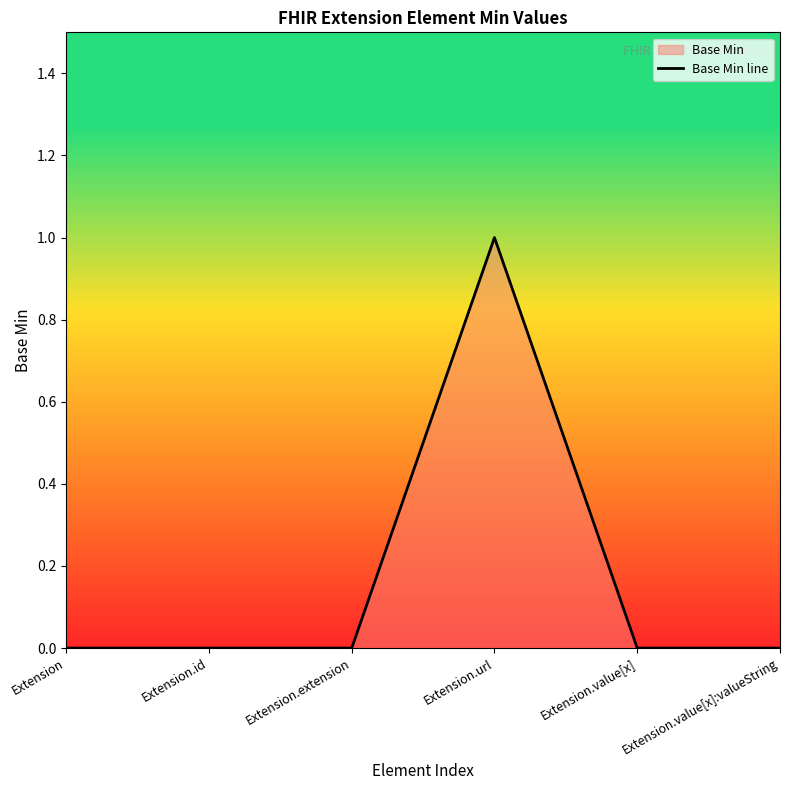

What is the label of the 6th point from the left?

Extension.value[x]:valueString